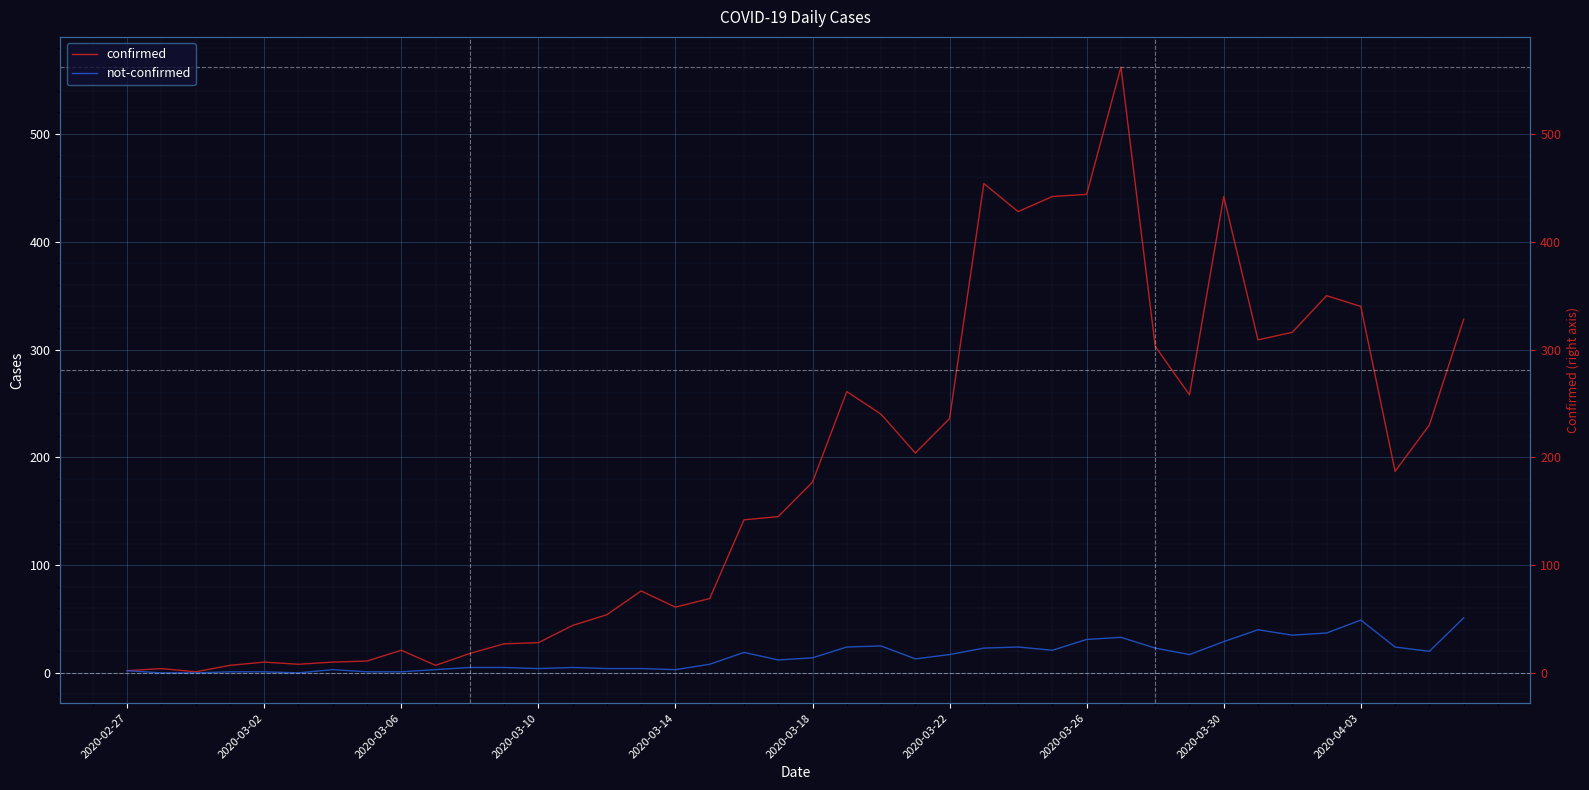

How many interior local valleys does the not-confirmed series have?

9